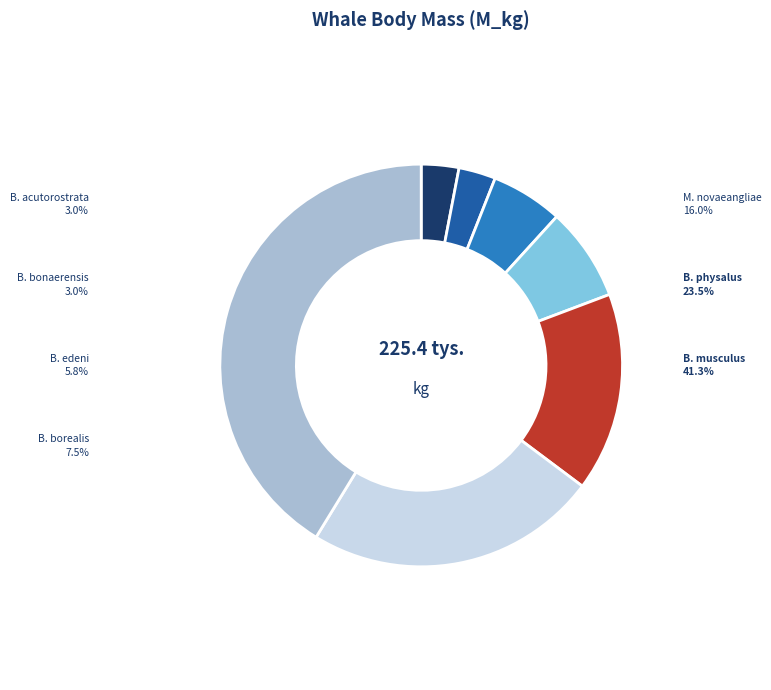

Approximately how many times larger is the value at Balaenoptera physalus compared to Balaenoptera edeni?

4.1